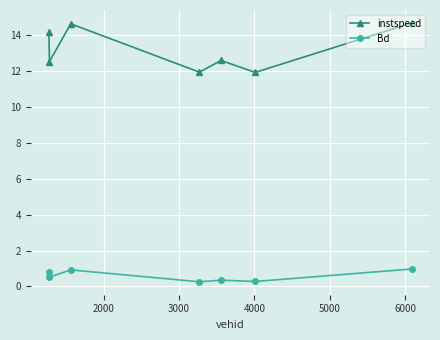

Is this an area chart (filled region under the line)?

No